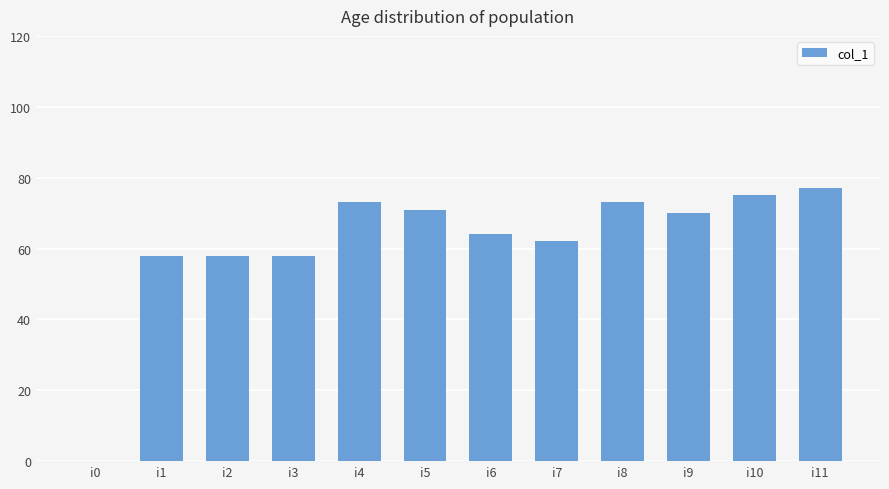

Between i3 and i0, which is larger?

i3